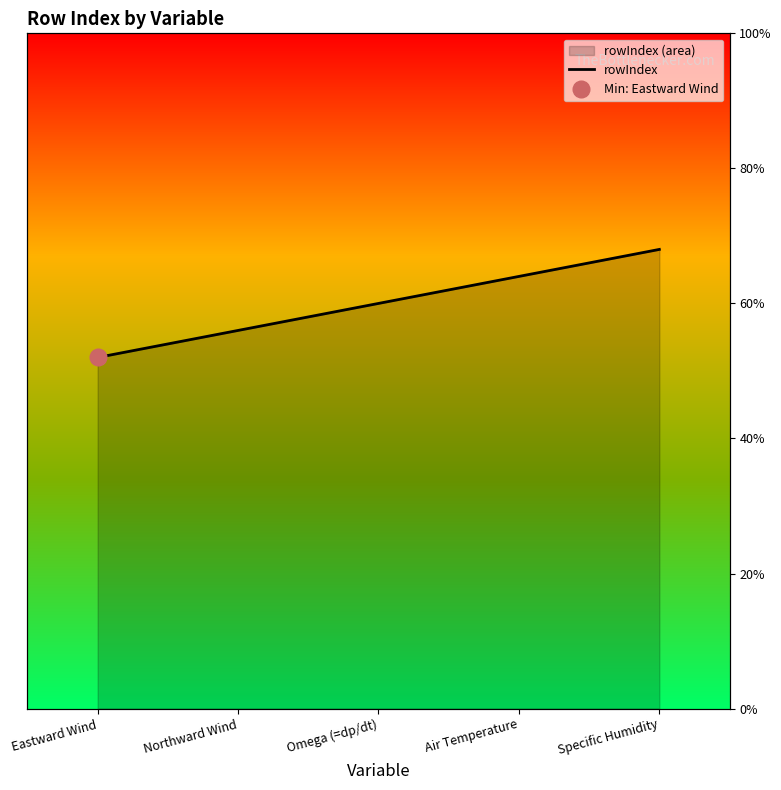

Where is the data nearest to the value 15?

Omega (=dp/dt)